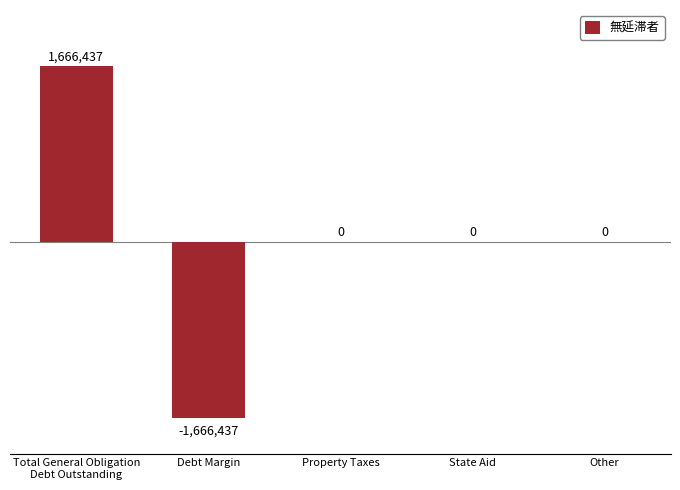

Reading left to right, list all the values displayed in this chart.

1666437	-1666437	0	0	0